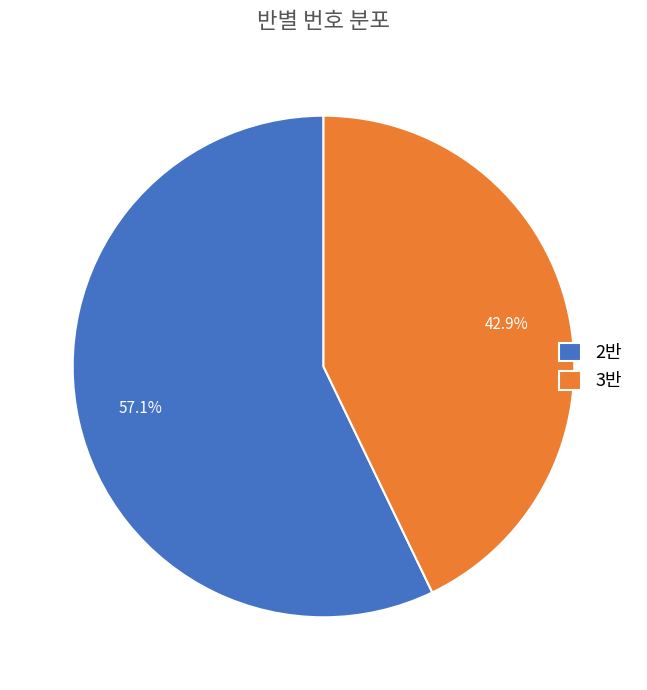

Is there any slice that represents more than half of the pie?

Yes